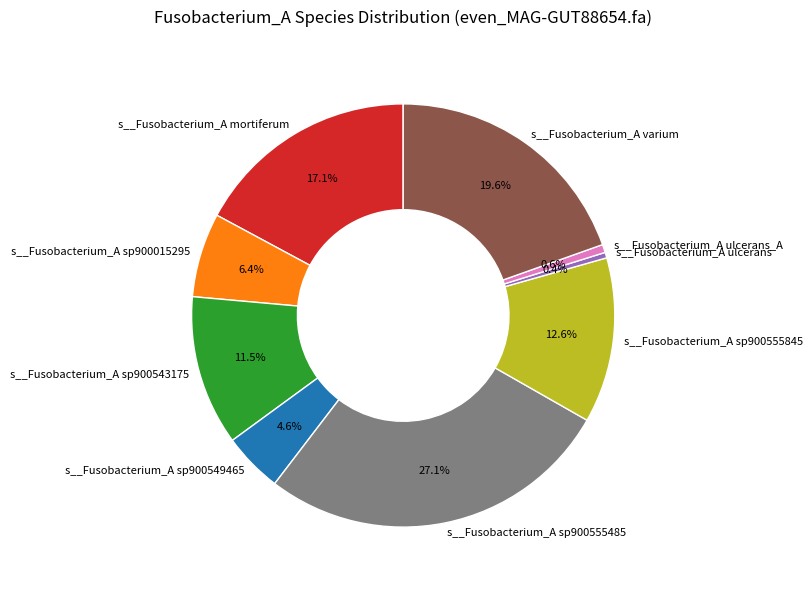

Which category has the biggest portion of the pie?

s__Fusobacterium_A sp900555485